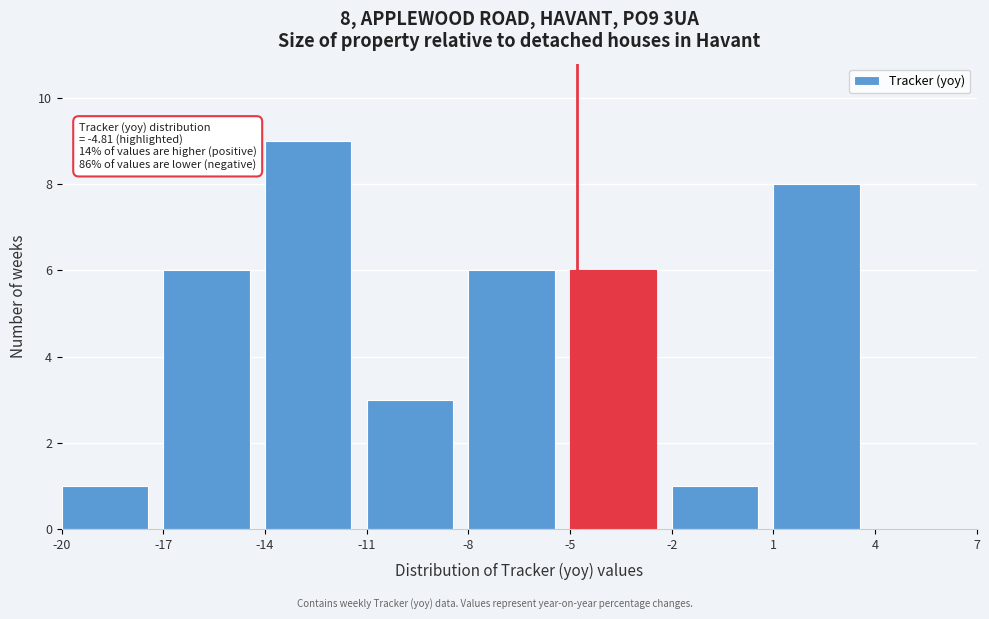

Over which range of the x-axis is the bar tallest?

-14 to -11